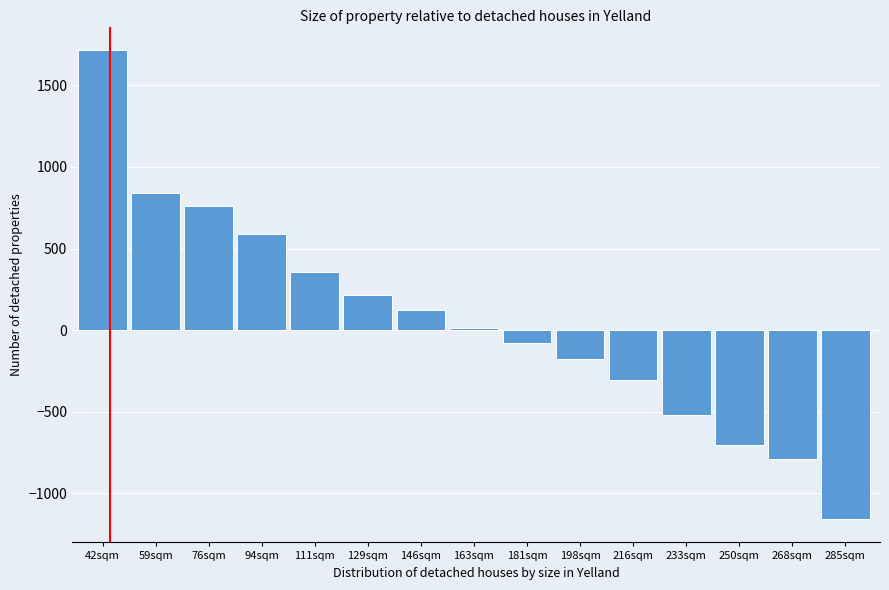

Reading left to right, what are all the values shown in this chart?

42sqm=1716	59sqm=842	76sqm=760	94sqm=590	111sqm=357	129sqm=215	146sqm=121	163sqm=15	181sqm=-77	198sqm=-175	216sqm=-307	233sqm=-522	250sqm=-701	268sqm=-790	285sqm=-1156